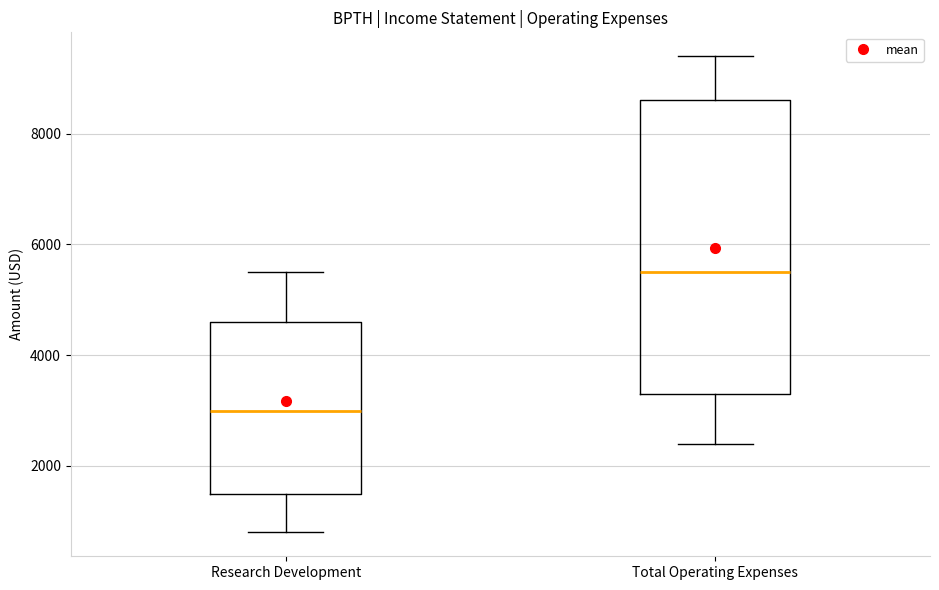

Reading left to right, read every box against the y-axis: the position of its median line, the range the box covers, and the ends of its whiskers. The values are not printed on the chart, so give them approximately, as read against the axis.

Research Development: median 3000, box 1600 to 4600, whiskers 800 to 5600
Total Operating Expenses: median 5600, box 3400 to 8600, whiskers 2400 to 9400